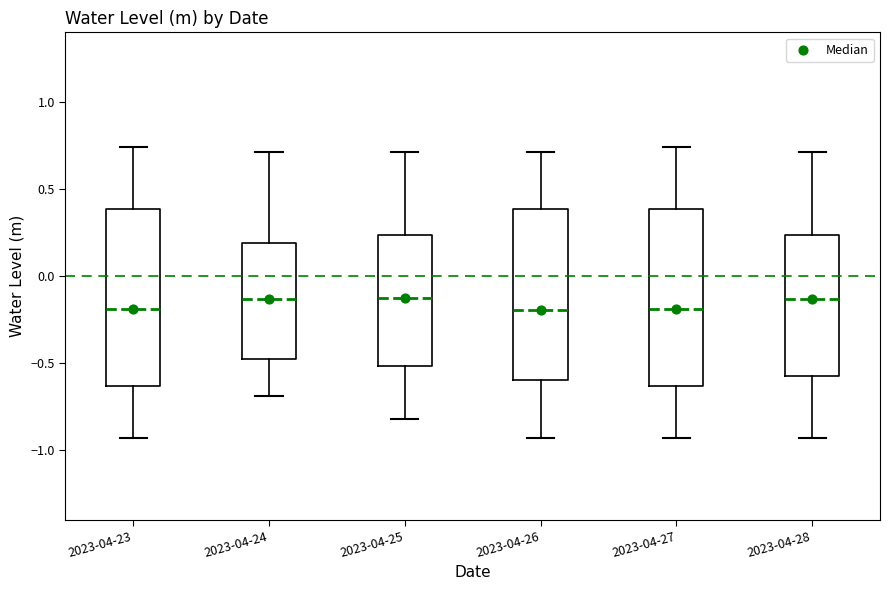

Reading left to right, transcribe this box plot: for each box, give where its median line is, the range the box spans, and where its two whiskers end, as read against the y-axis. The values are not printed on the chart, so give them approximately, as read against the axis.

2023-04-23: median -0.20, box -0.65 to 0.40, whiskers -0.95 to 0.75
2023-04-24: median -0.15, box -0.50 to 0.20, whiskers -0.70 to 0.70
2023-04-25: median -0.15, box -0.50 to 0.25, whiskers -0.80 to 0.70
2023-04-26: median -0.20, box -0.60 to 0.40, whiskers -0.95 to 0.70
2023-04-27: median -0.20, box -0.65 to 0.40, whiskers -0.95 to 0.75
2023-04-28: median -0.15, box -0.55 to 0.25, whiskers -0.95 to 0.70